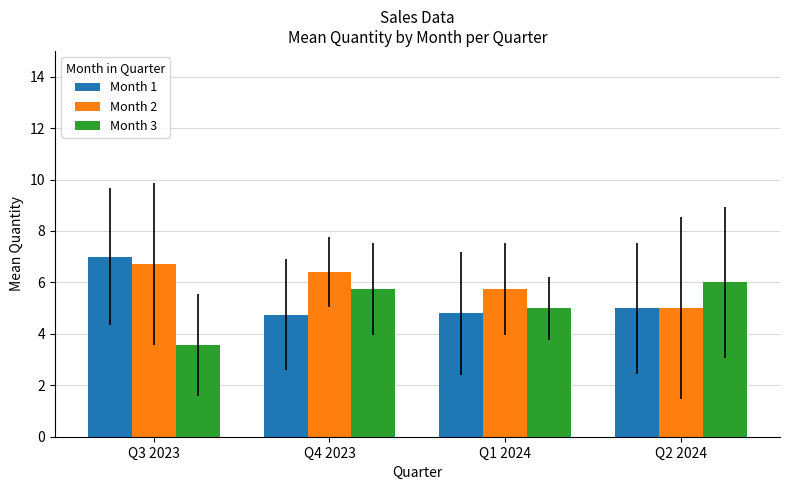

Is the value of Month 2 at Q4 2023 greater than the value of Month 1 at Q2 2024?

Yes